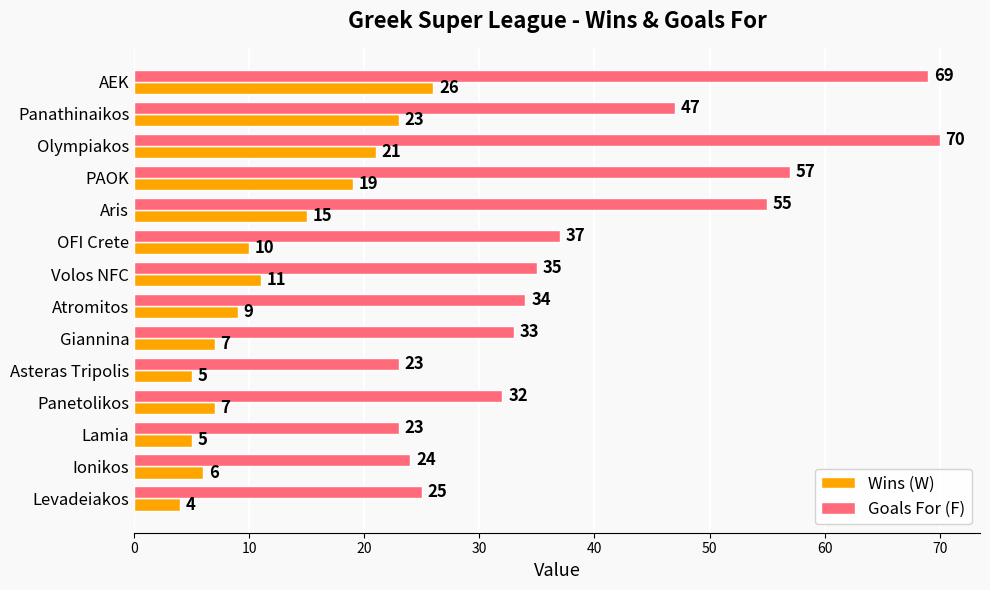

What is the approximate value of Goals For (F) at PAOK?

57